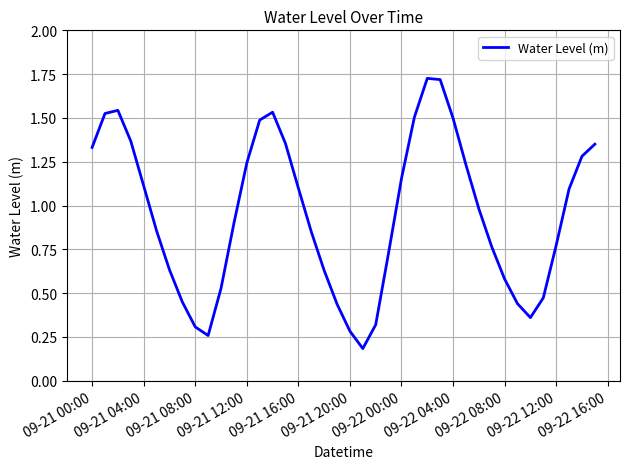

Does the chart have visible grid lines?

Yes